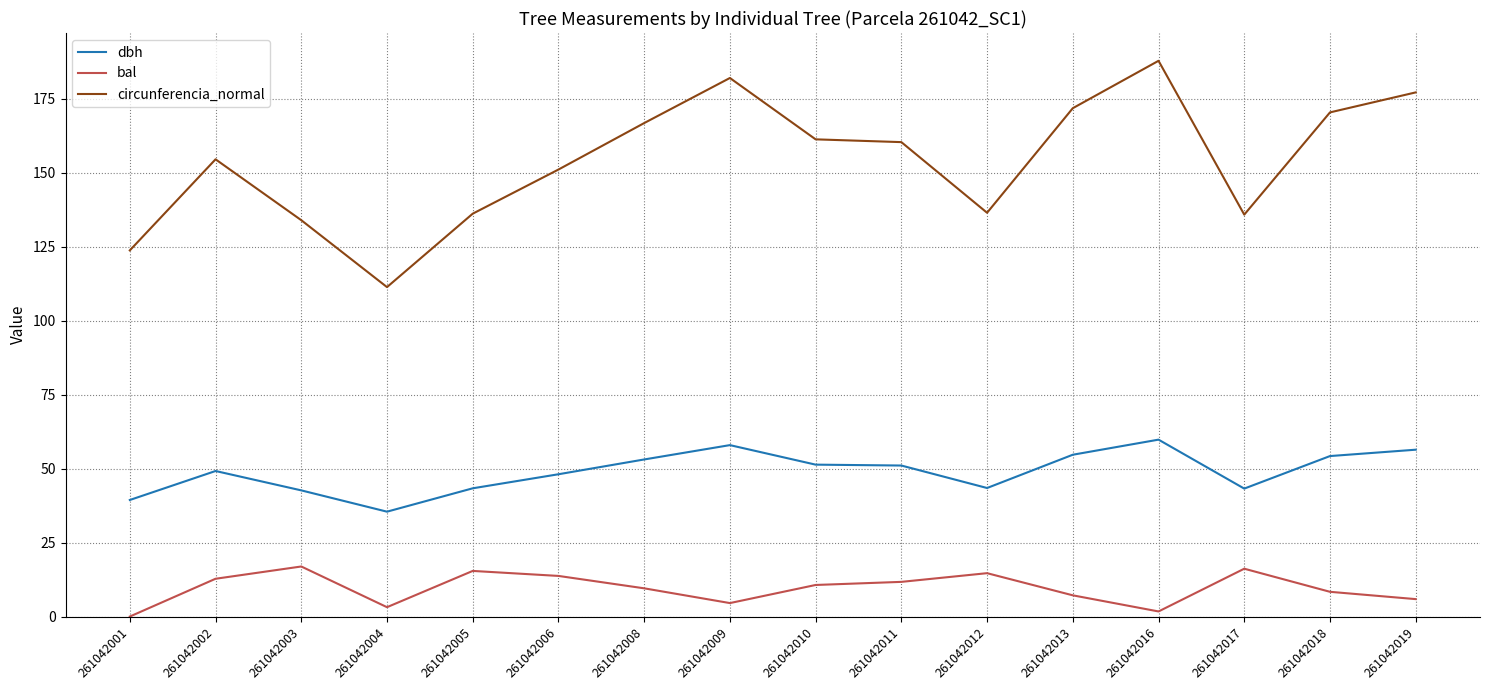

The bal series shows 11.7 at 261042011. True or false?

True